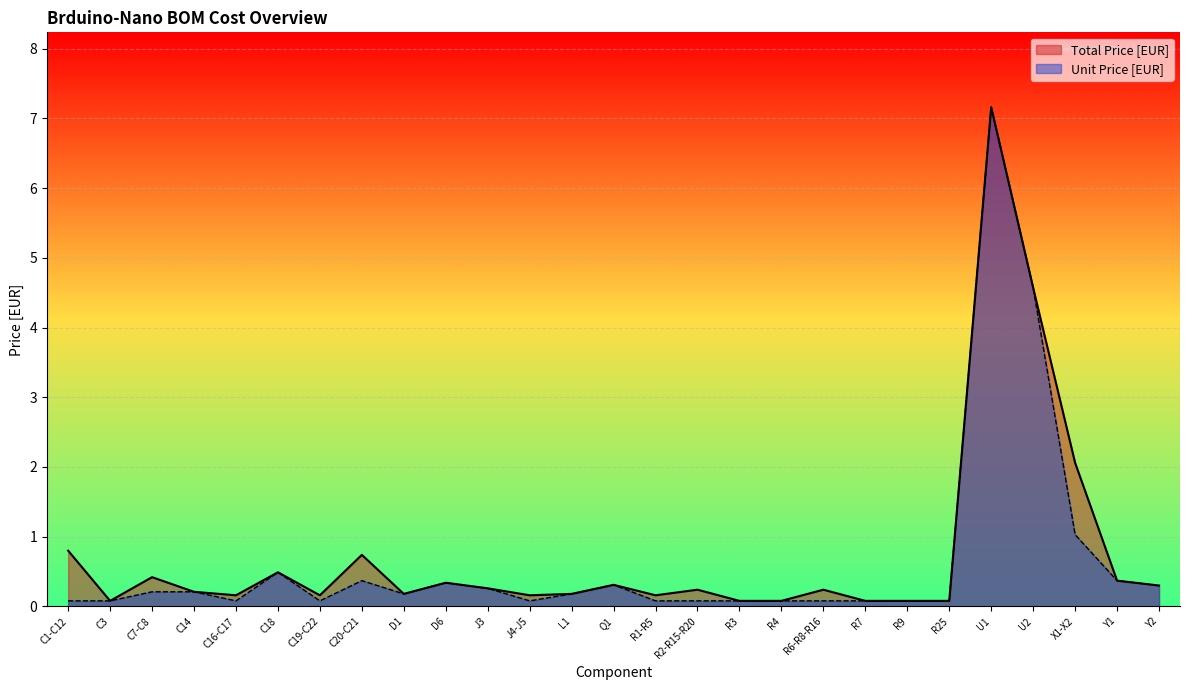

At R2-R15-R20, list the series in order from largest to smallest.

Total Price [EUR], Unit Price [EUR]